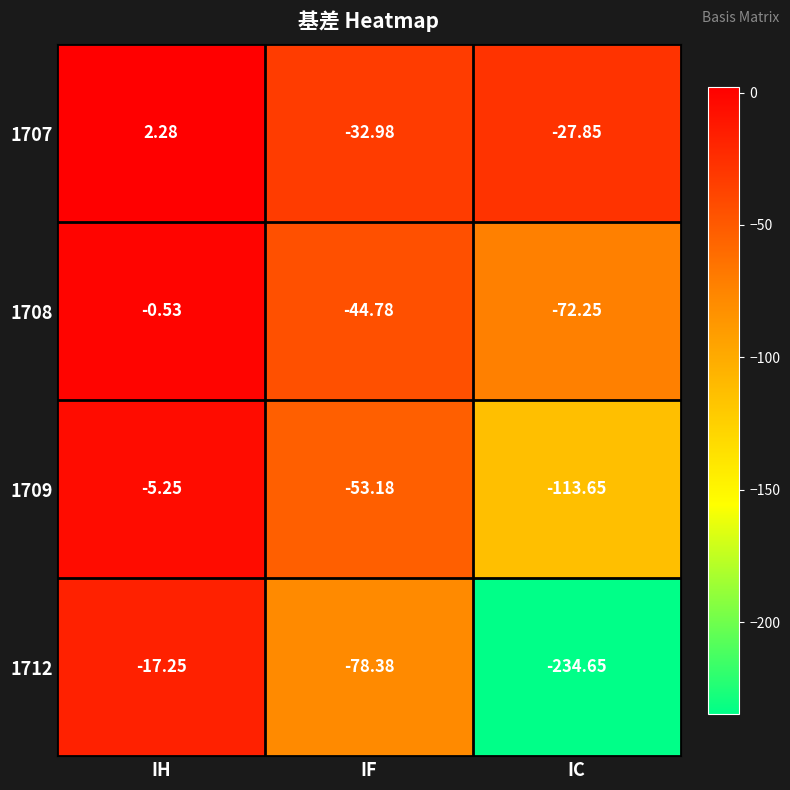

At which label does 1707 first exceed -27?

IH